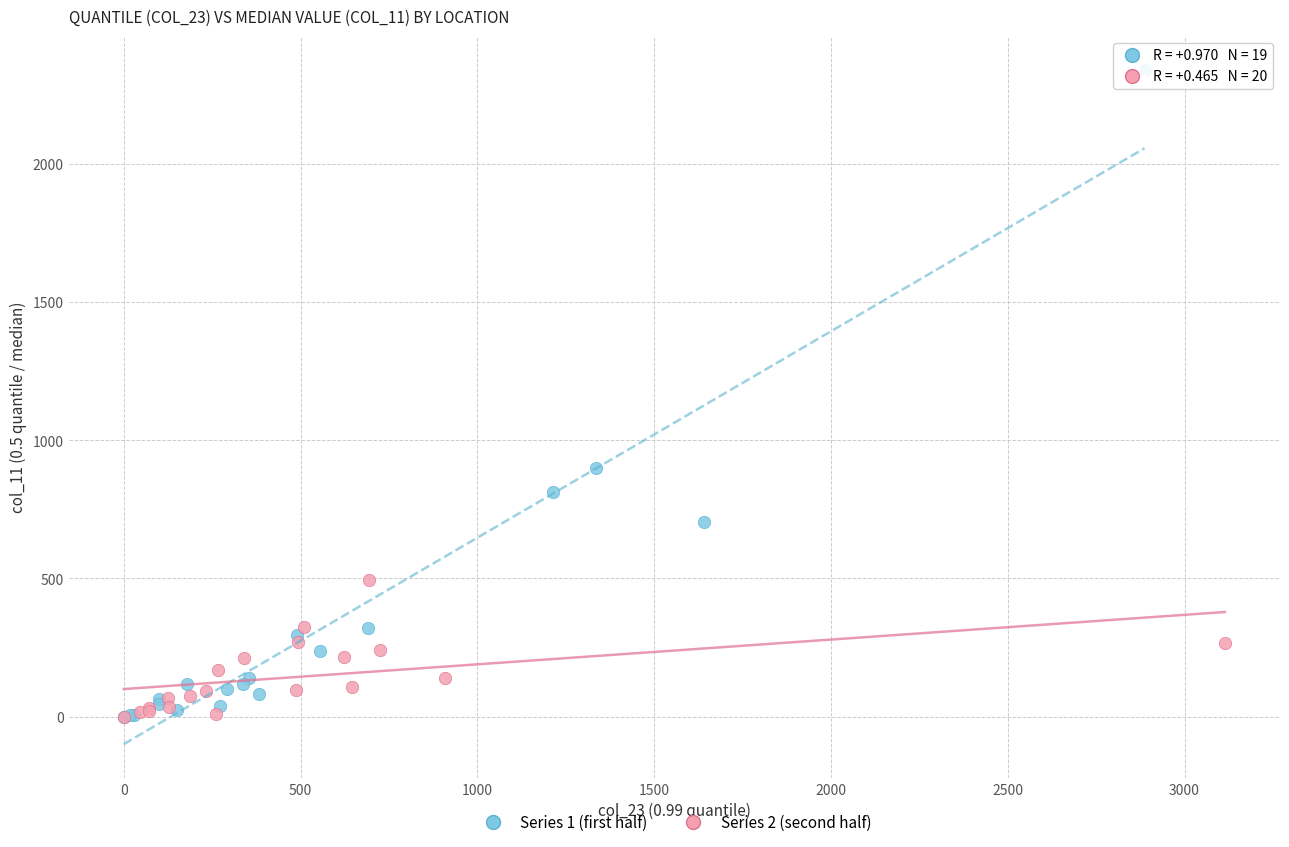

Which series has the largest Y range (max minus min)?

Series 1 (first half)